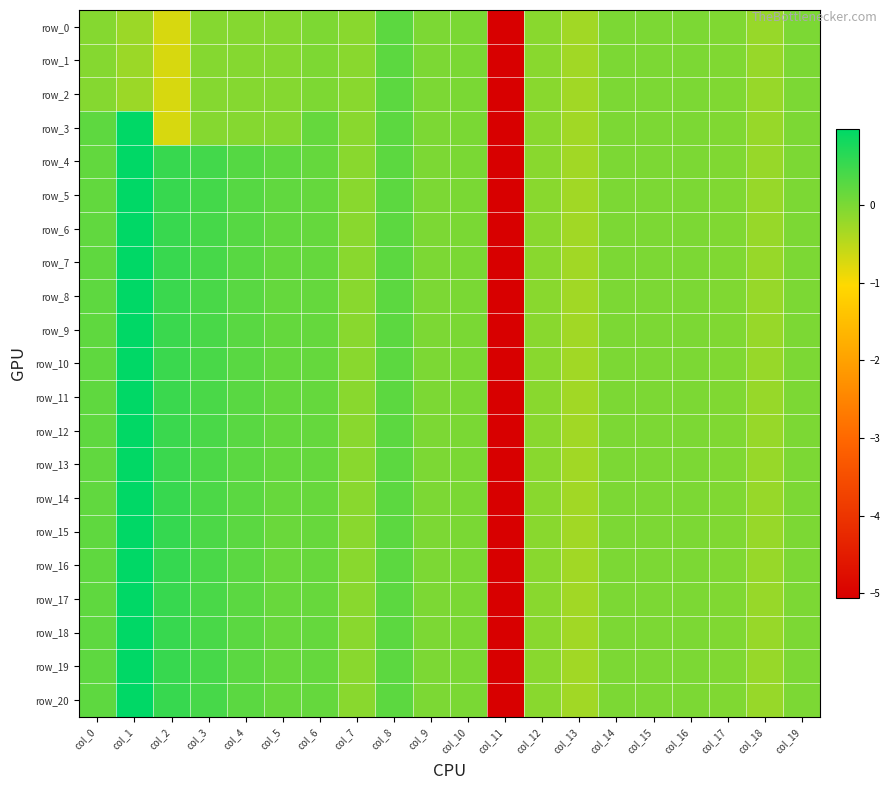

What is the maximum value shown in the chart?

1.0